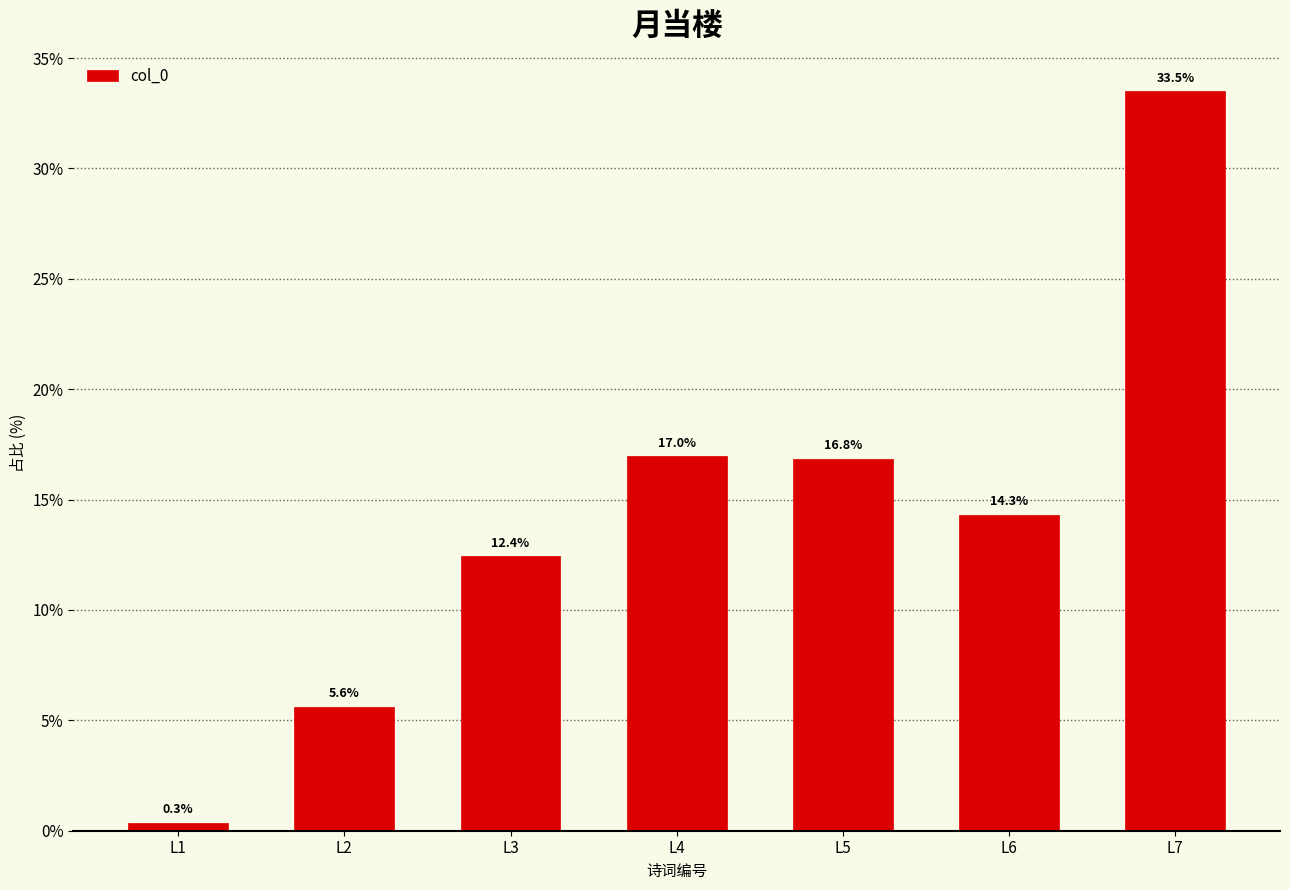

Reading right to left, transcribe all the data shown in this chart.

33.5	14.3	16.8	17.0	12.4	5.6	0.3